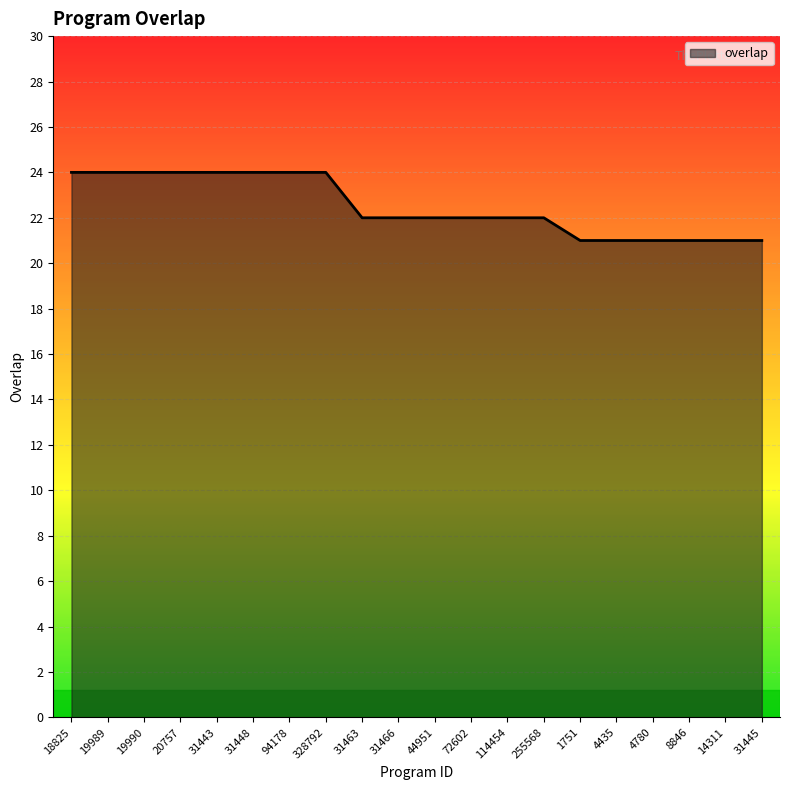

What is the sum of all values?

450